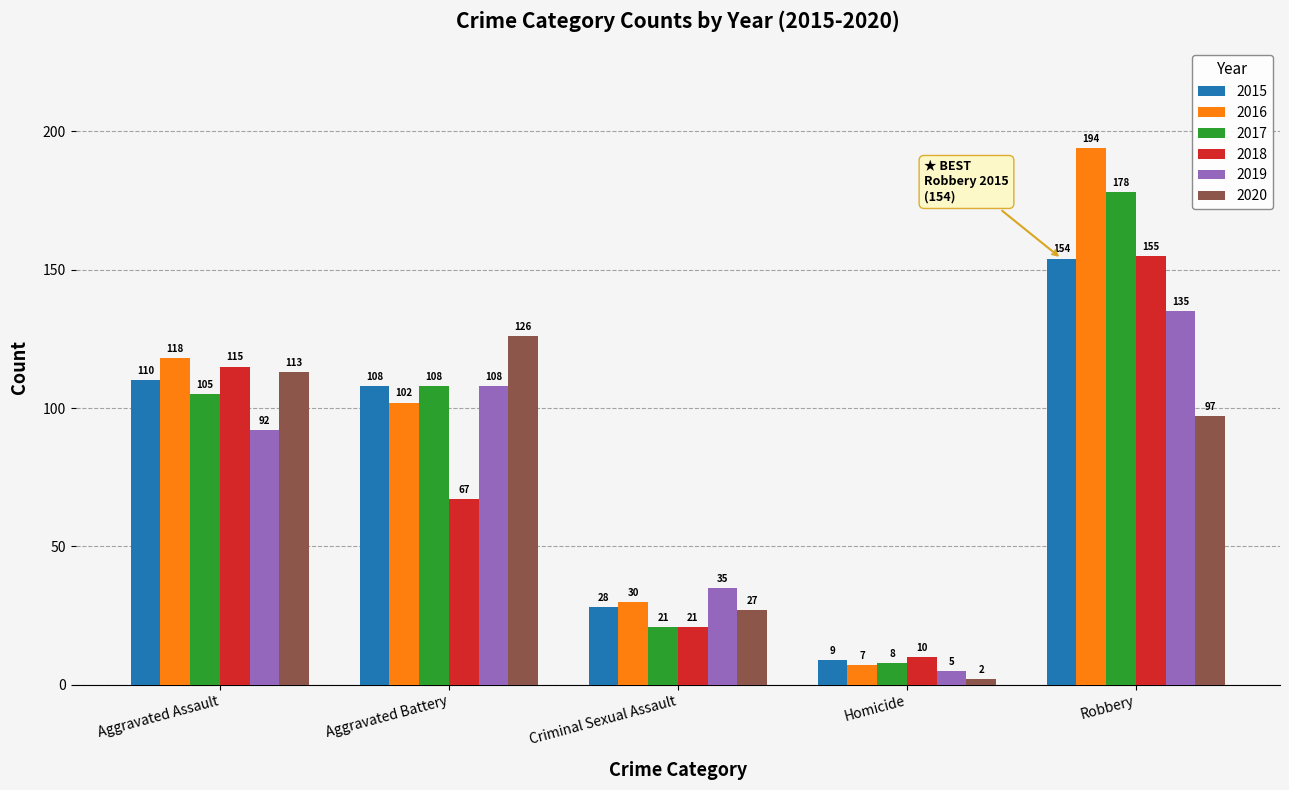

What value does the 2015 series have at Robbery, to the nearest 50?

150